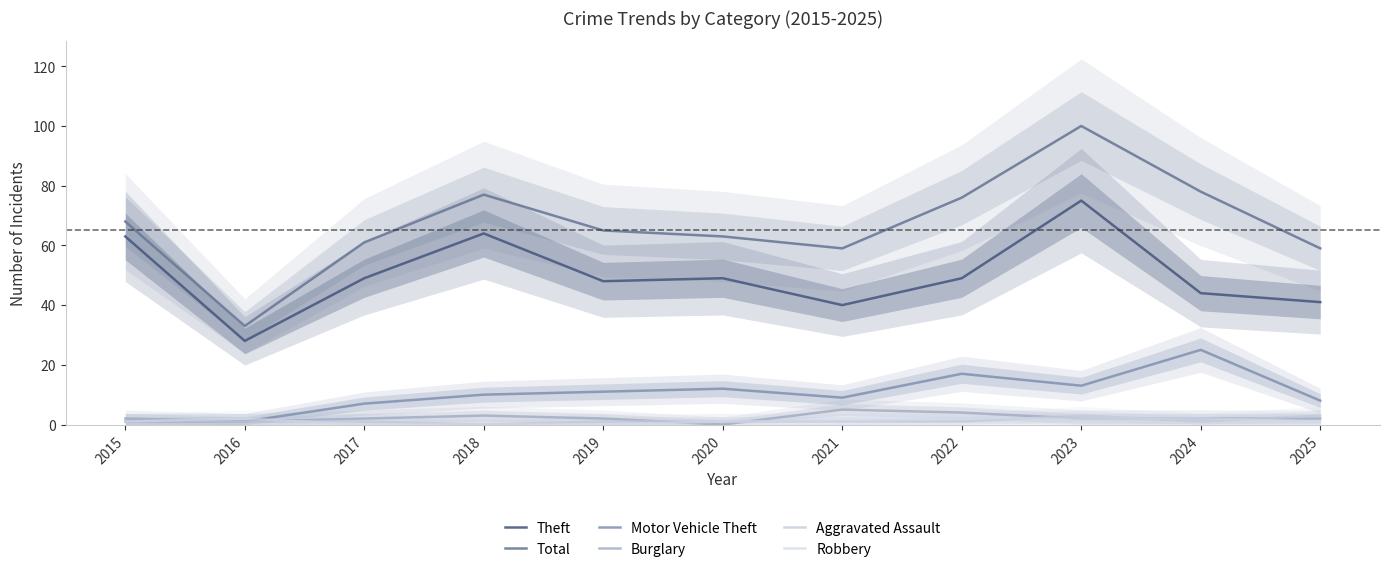

Is it true that Motor Vehicle Theft equals 25 at 2024?

True